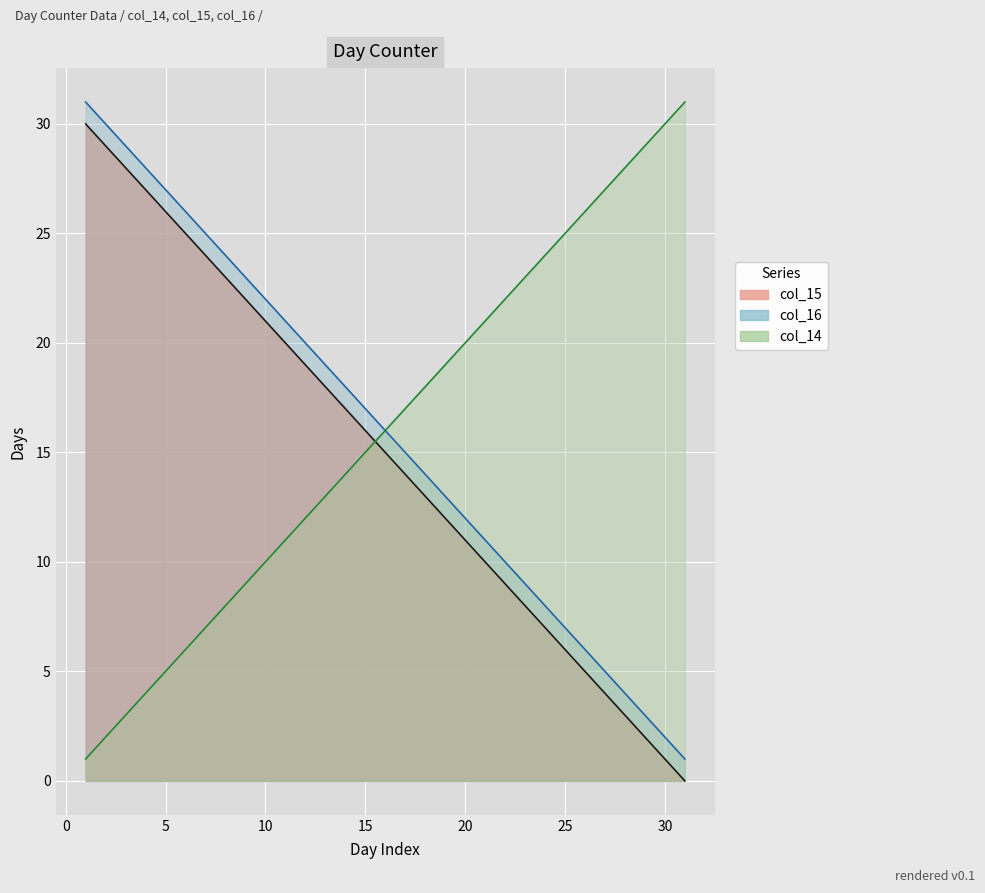

After their last crossing, which series has the higher values: col_14 or col_15?

col_14